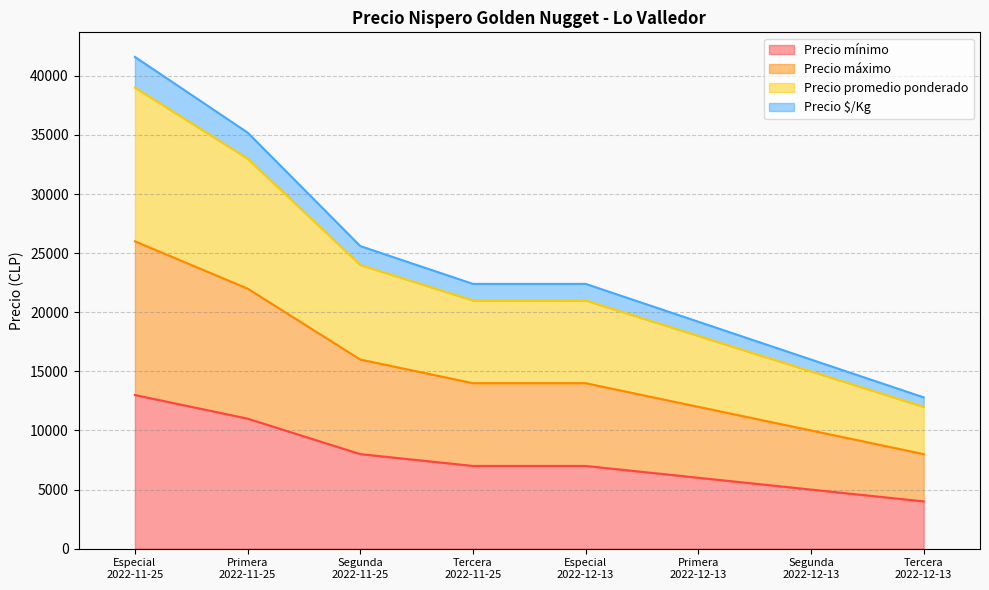

True or false: Precio promedio ponderado and Precio máximo intersect in this chart.

False